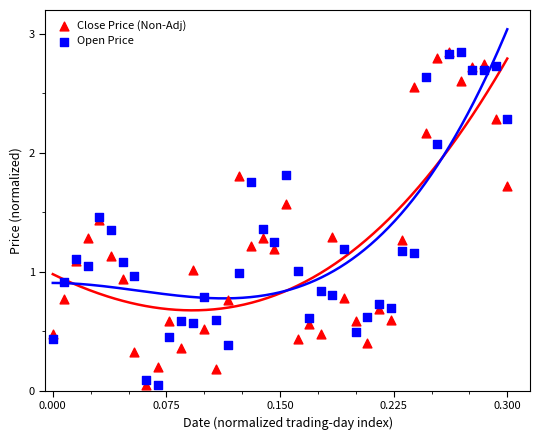

Which series contains the highest Y value?

Close Price (Non-Adj)